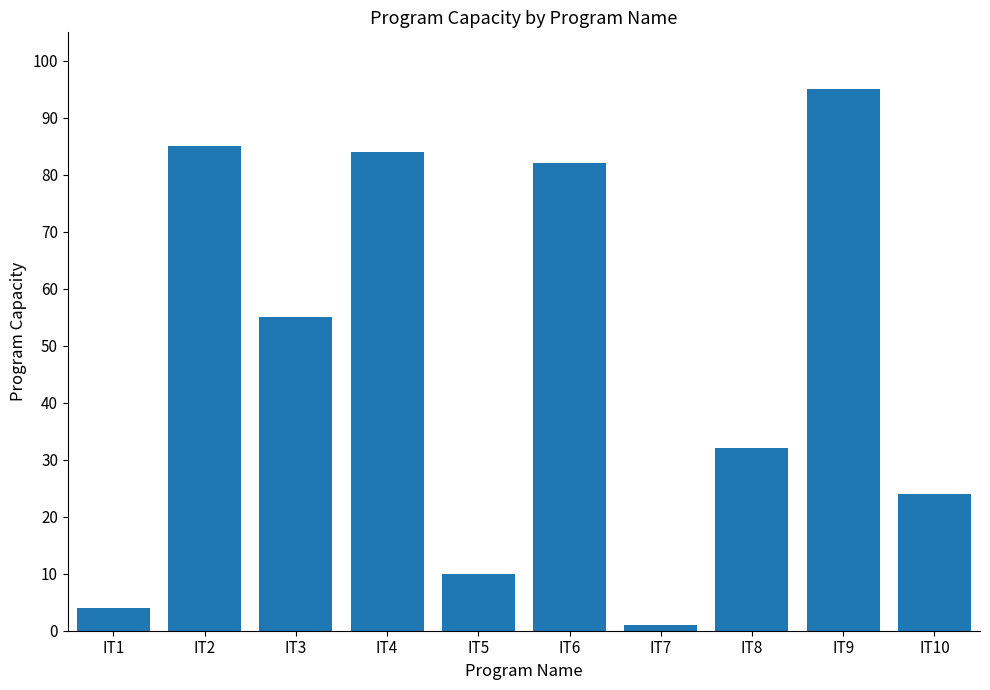

What is the smallest value displayed?

1